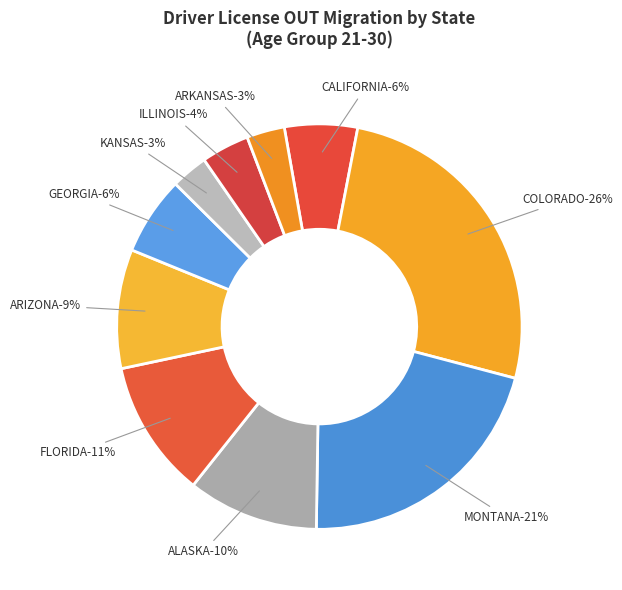

What percentage is the MONTANA slice, to the nearest percent?

21%